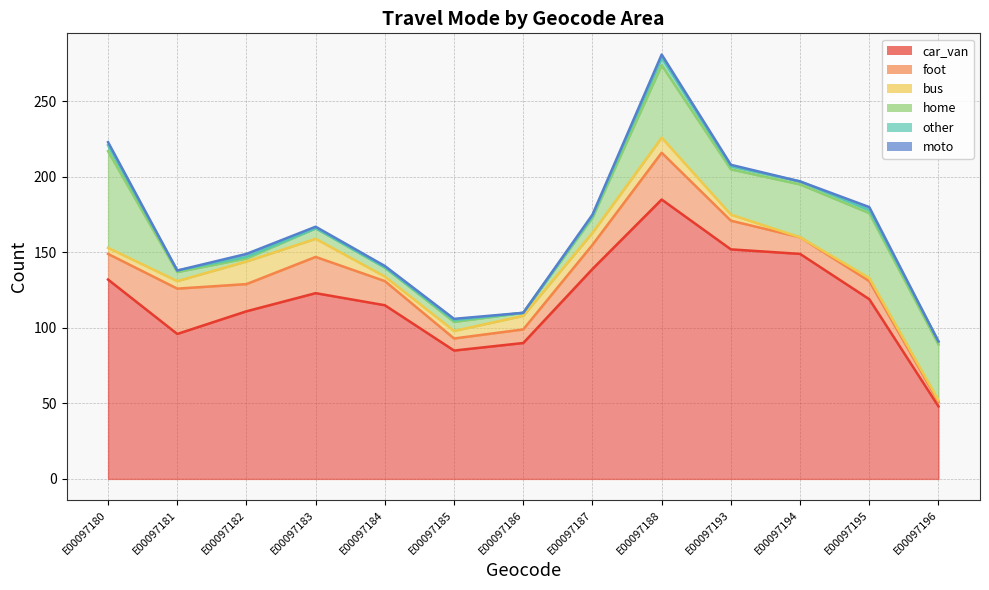

At which label does foot reach its peak?

E00097188